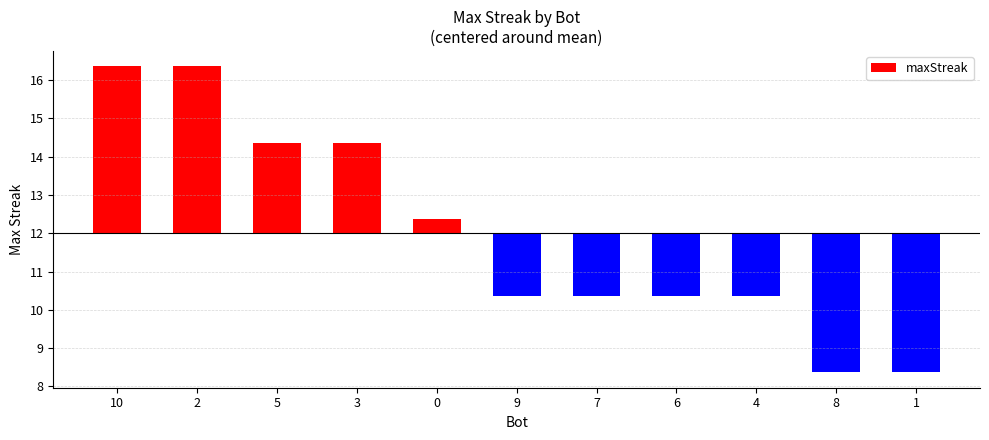

How many series are shown in this chart?

1